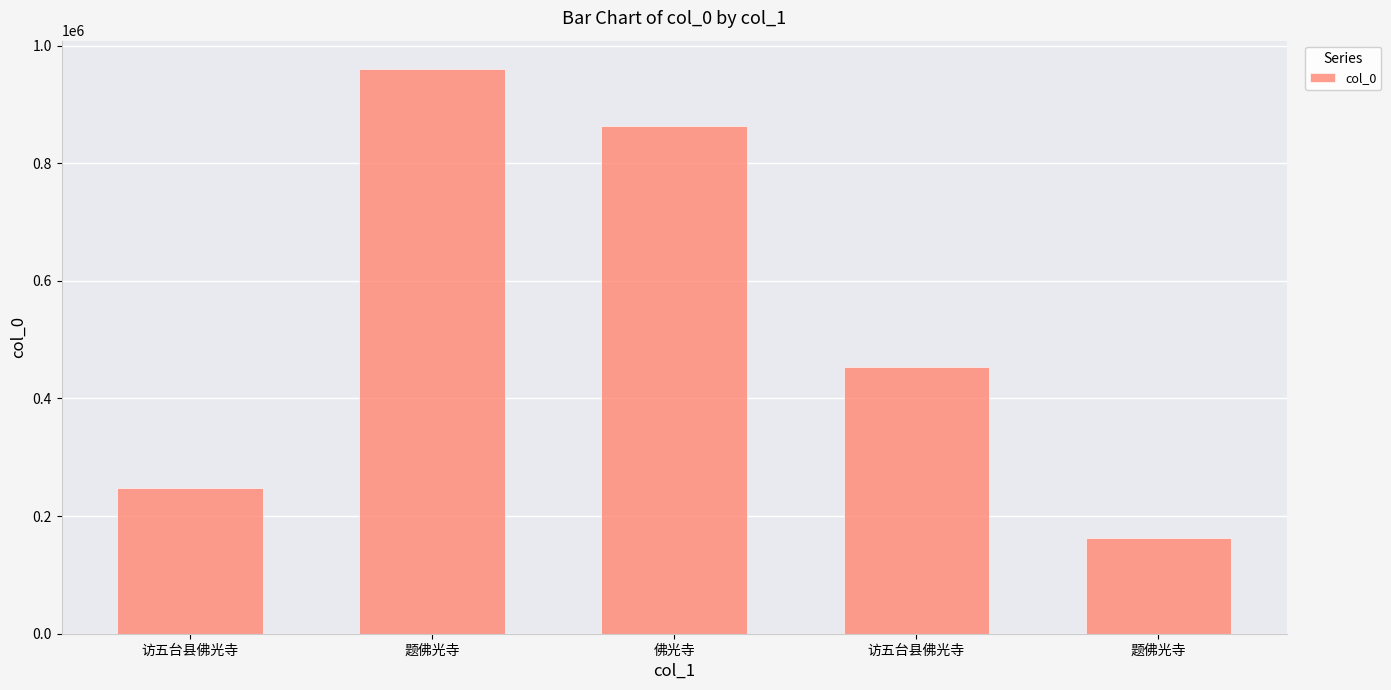

What is the greatest value displayed?

960467